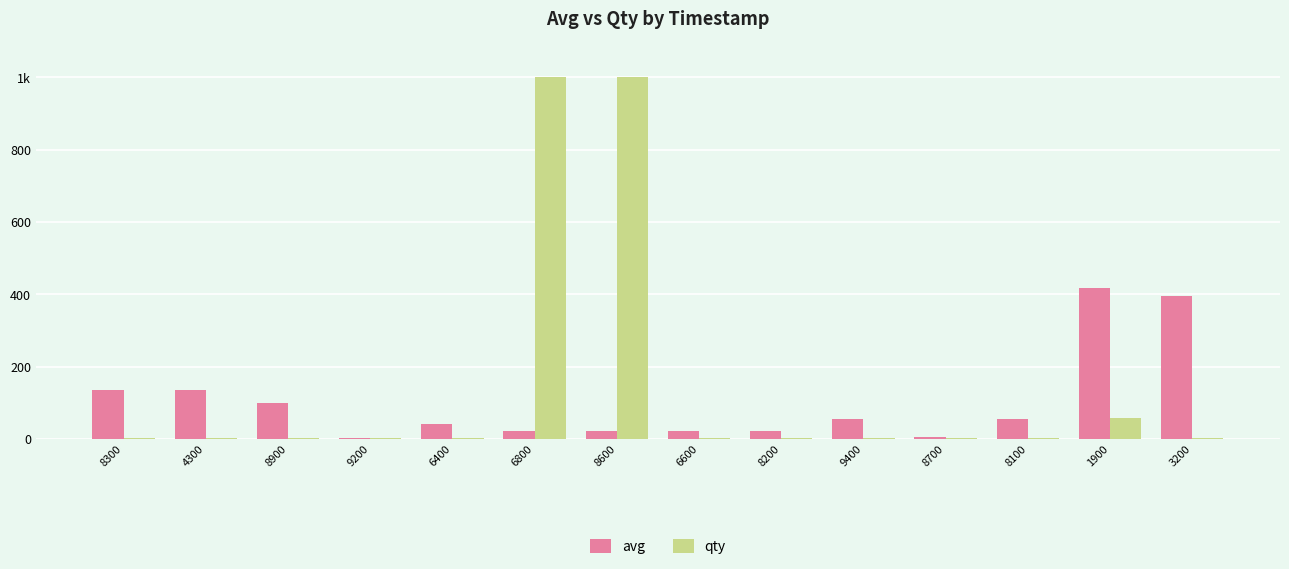

What is the minimum value for qty?

1